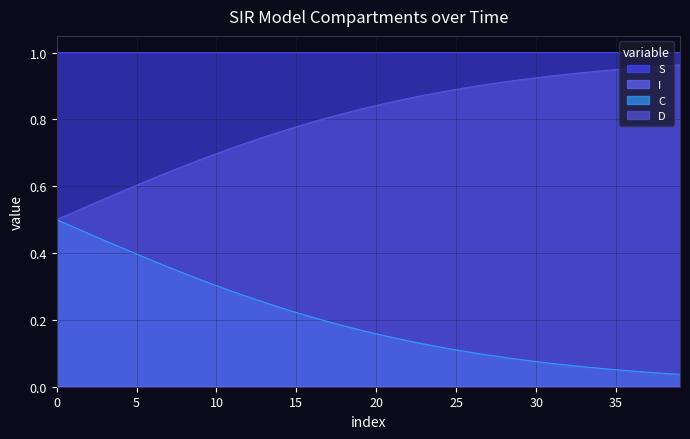

Count the S values in the range 0 to 1.

40